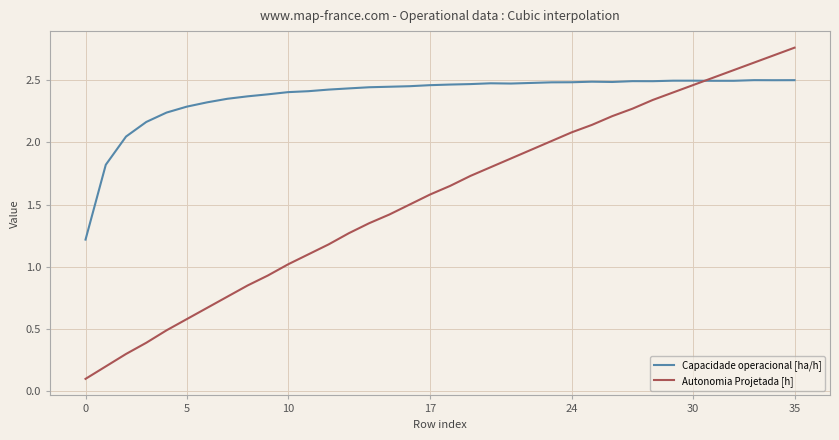

How many lines are shown in the chart?

2